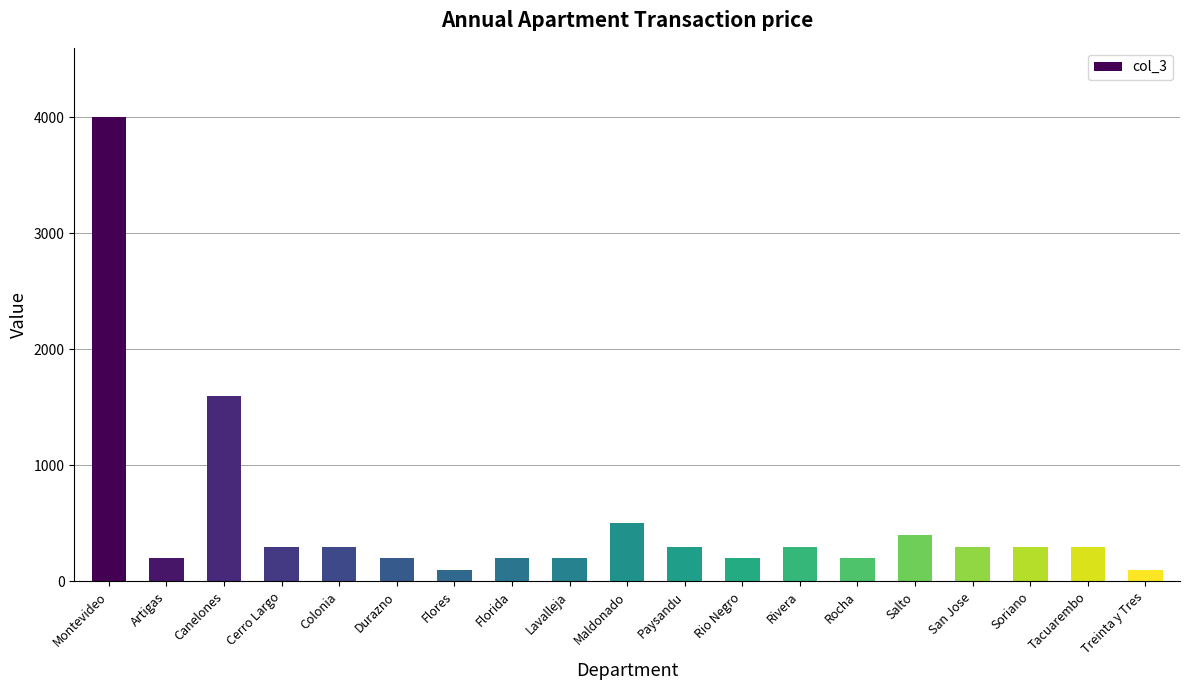

What is the ratio of the value at Rio Negro to the value at Artigas?

1.0